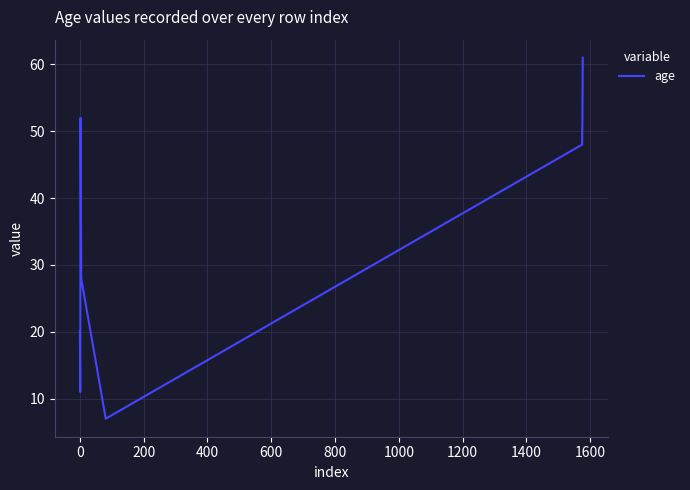

True or false: the data has more than 1 interior local peaks.

False